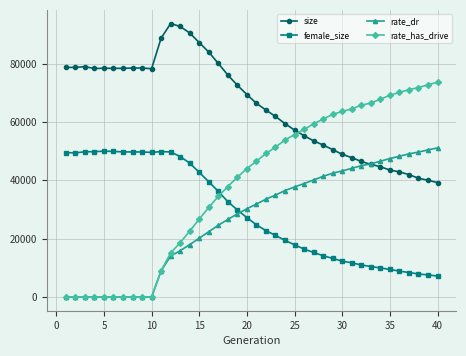

Which series has the largest total across all categories?

size